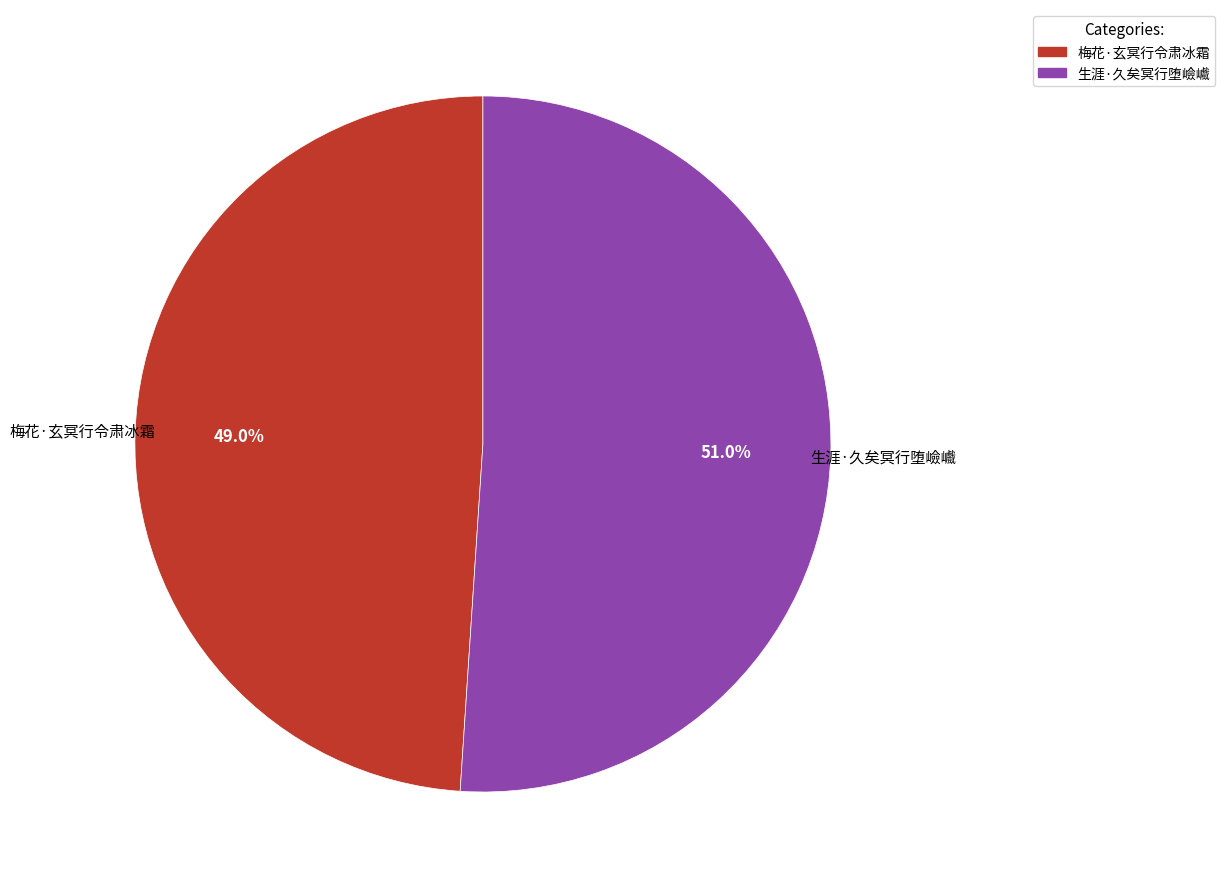

What portion of the pie excludes 生涯·久矣冥行堕嶮巇?

49.0%